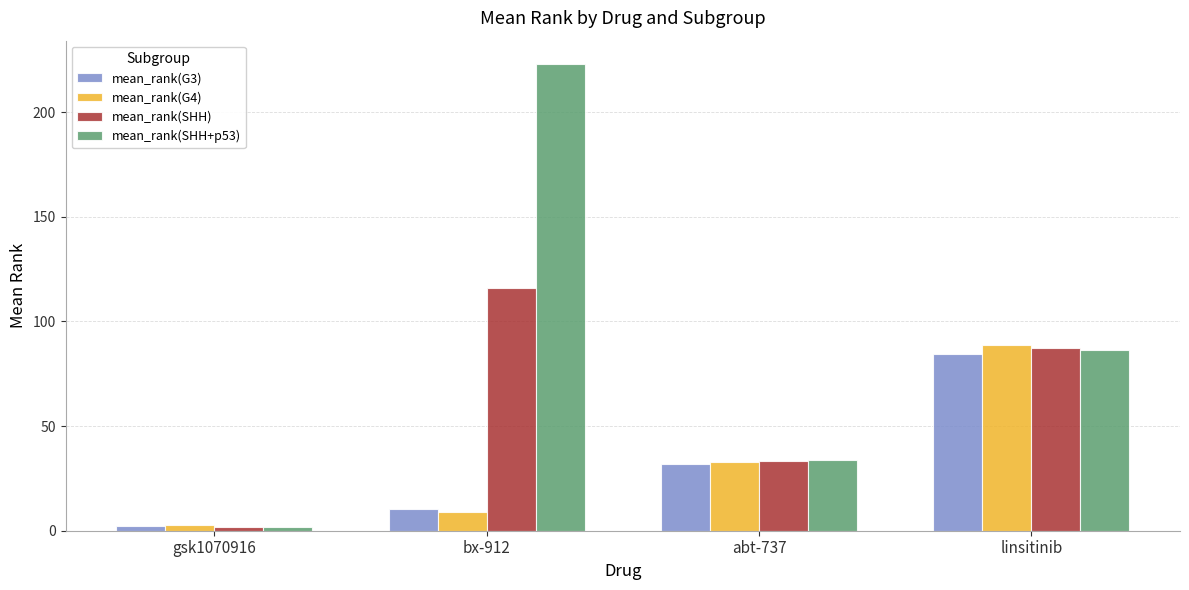

Which series changed the most between bx-912 and abt-737?

mean_rank(SHH+p53)